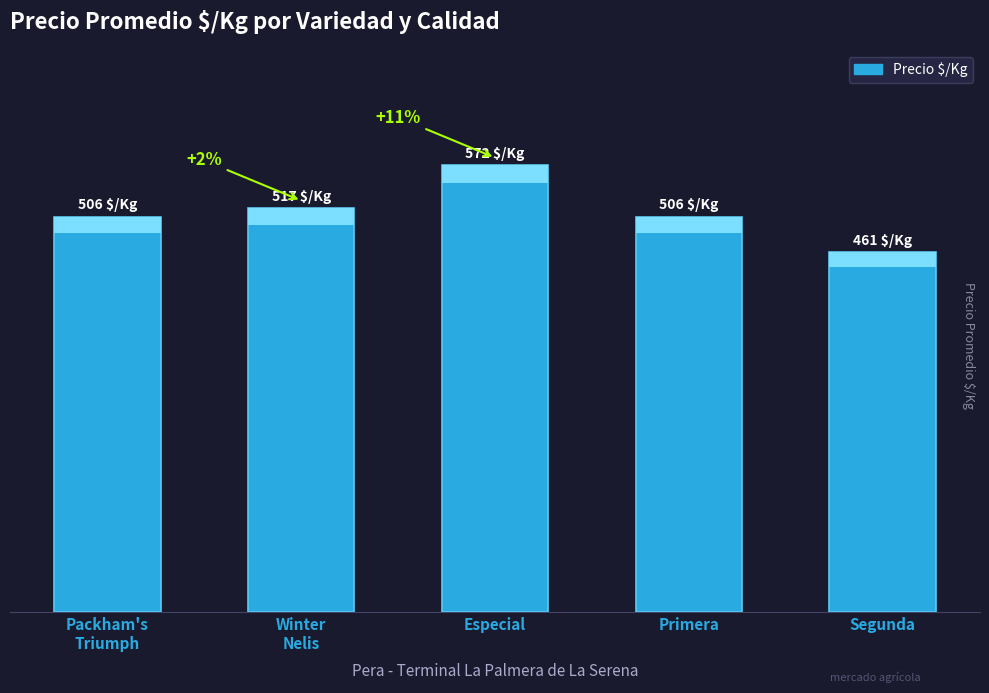

Which category has the lowest value across all series?

Segunda